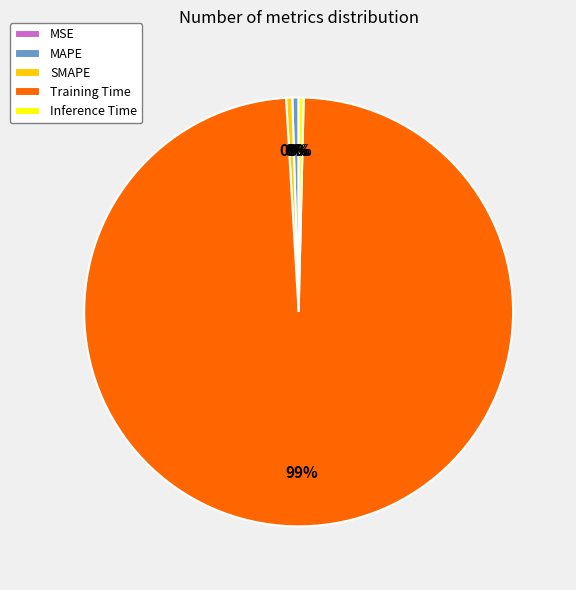

Is there a majority slice in this chart?

Yes